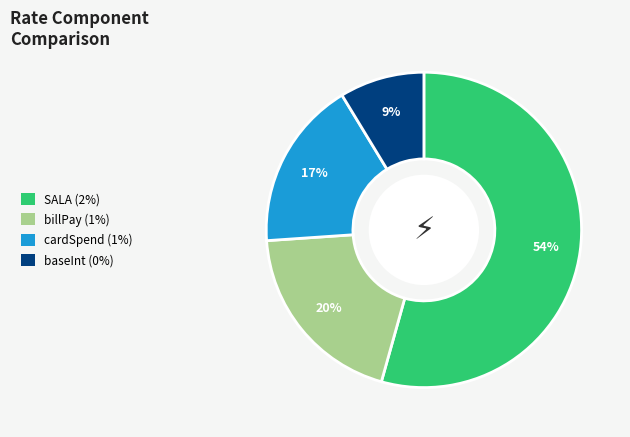

Is the sum of SALA and billPay greater than half?

Yes